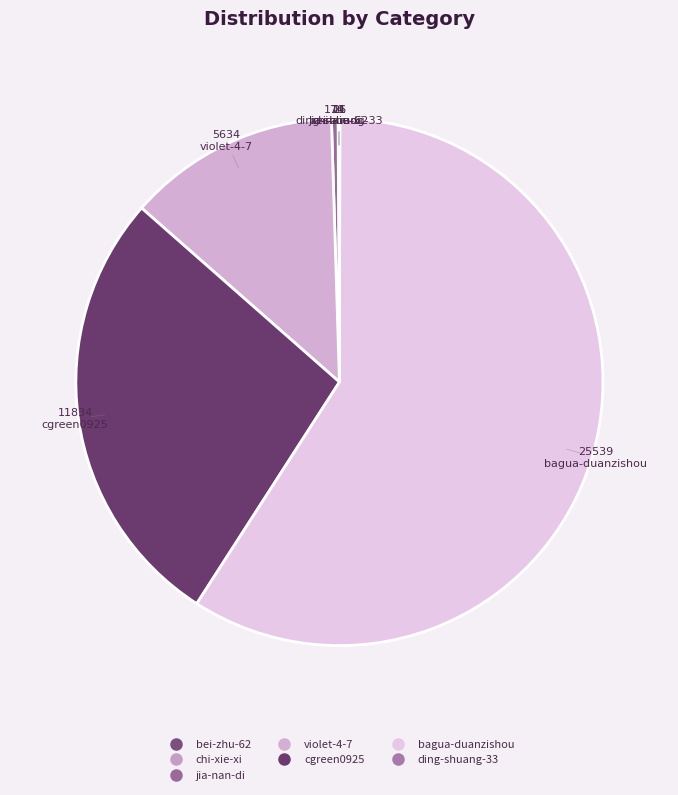

How many slices are in this pie chart?

7